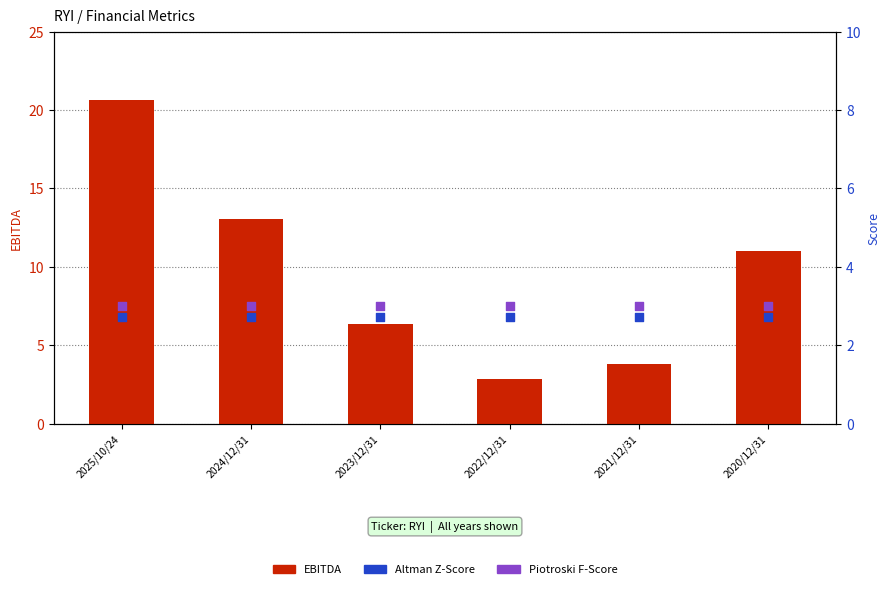

At which category is the sum across all series the highest?

2025/10/24